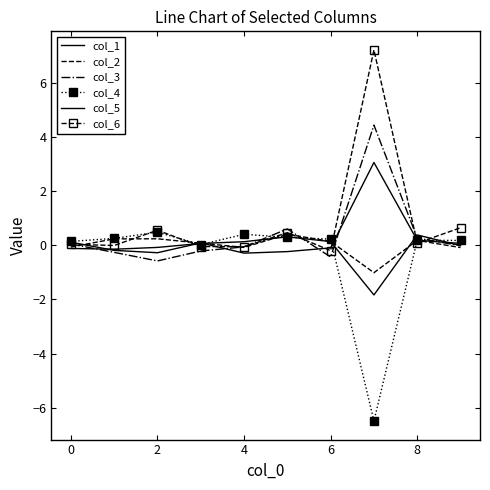

Which series has the largest total across all categories?

col_6